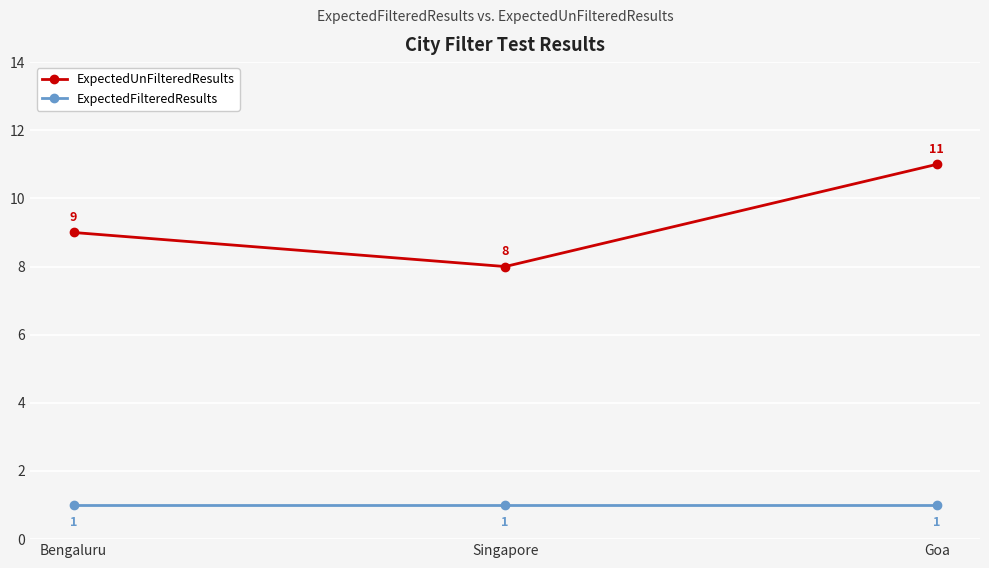

Which series has the largest total across all categories?

ExpectedUnFilteredResults